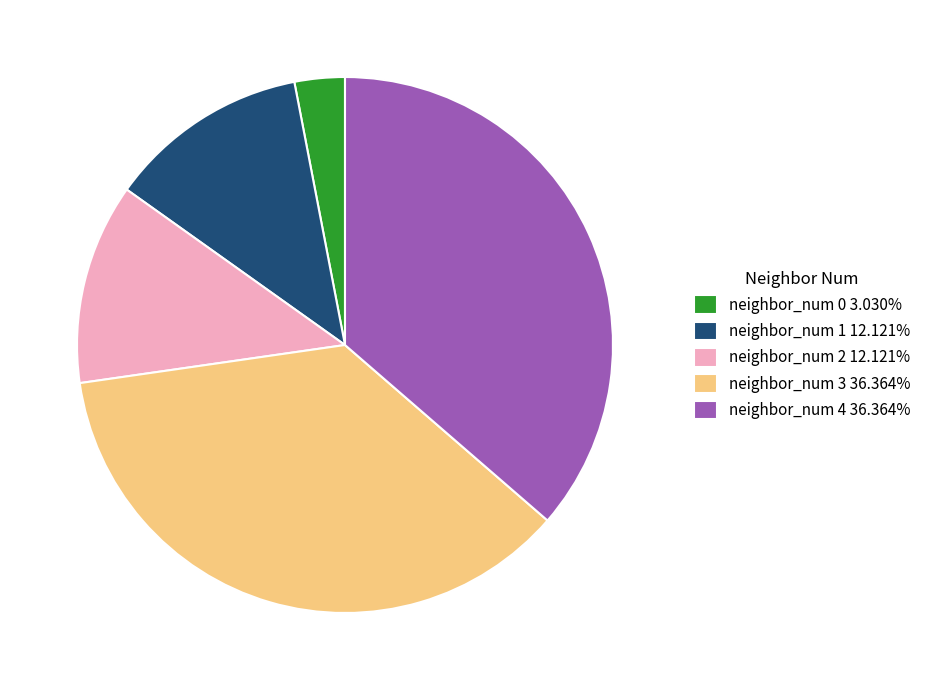

Is neighbor_num 2 12.121% the majority of the pie?

No